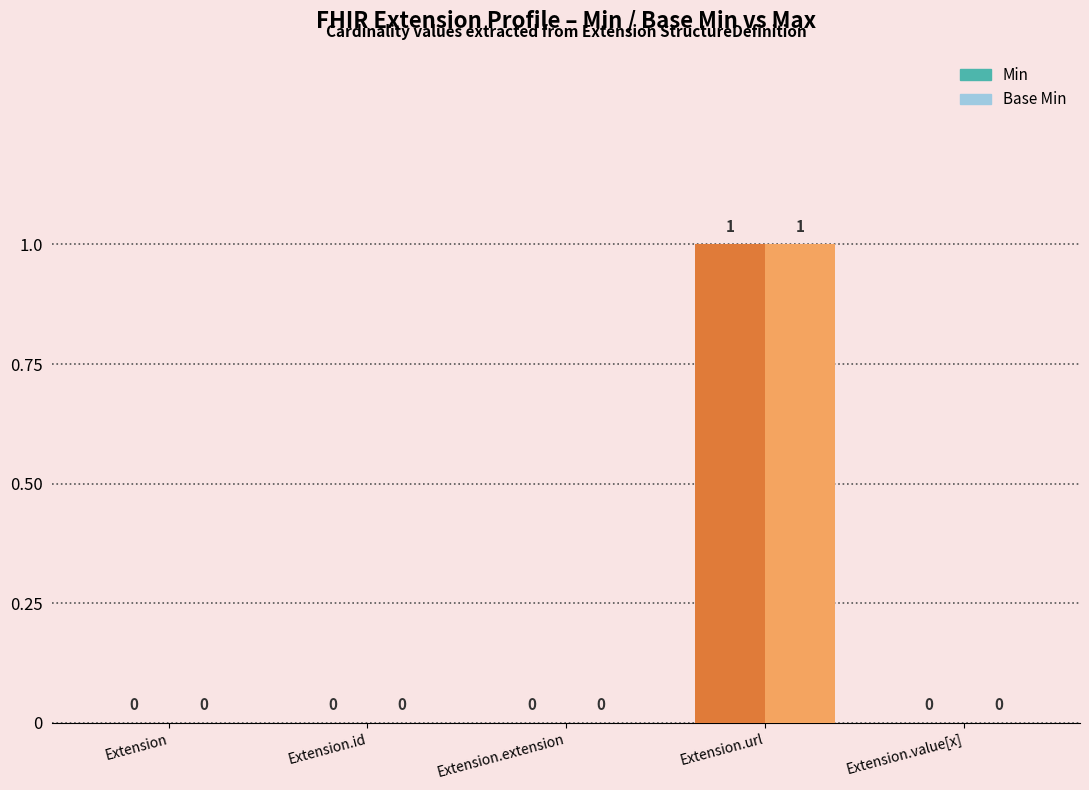

At which label does Base Min reach its peak?

Extension.url